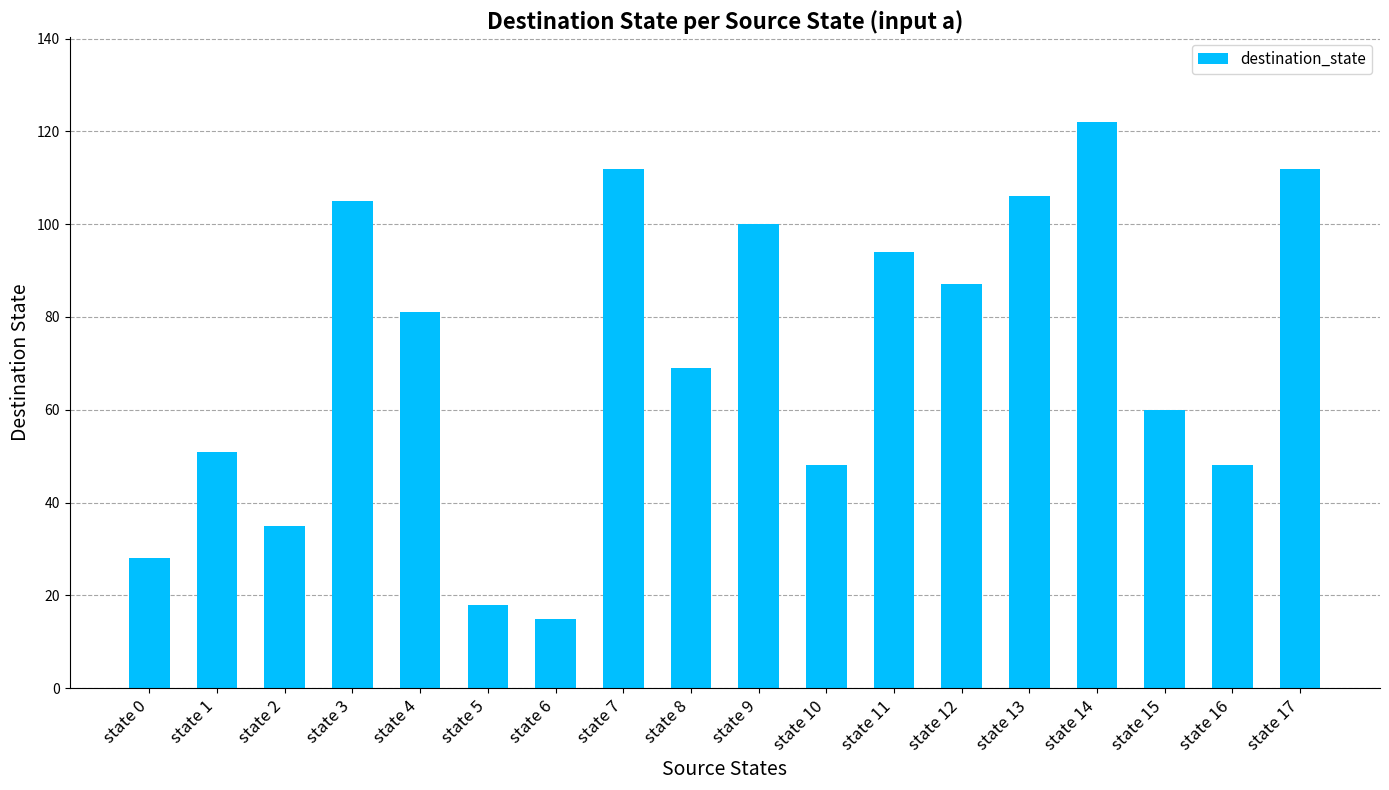

What is the sum of the values at state 8 and state 10?

117